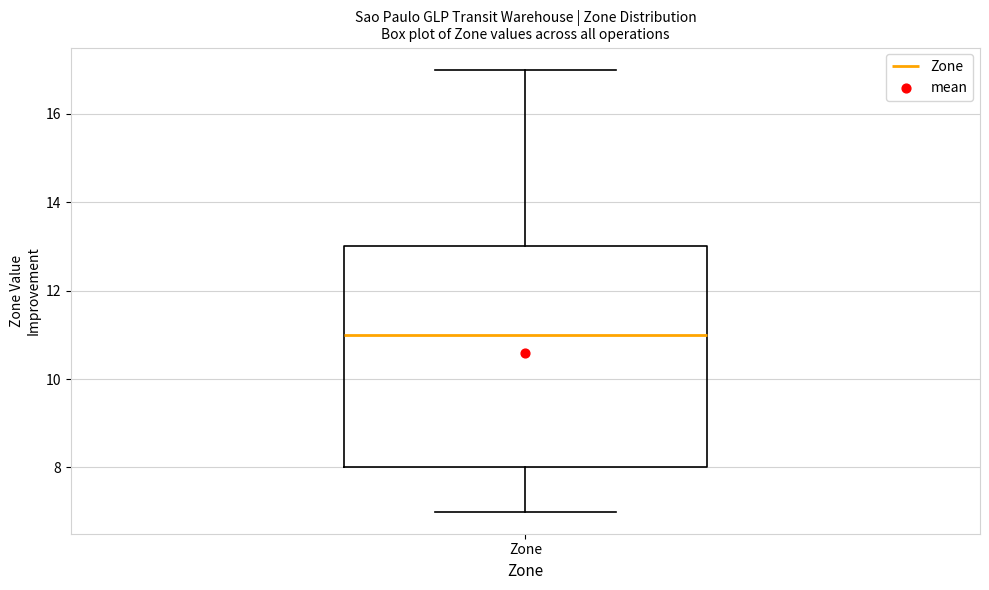

Transcribe this box plot: give where the median line is, the range the box spans, and where the two whiskers end, as read against the y-axis. The values are not printed on the chart, so give them approximately, as read against the axis.

median 11, box 8 to 13, whiskers 7 to 17